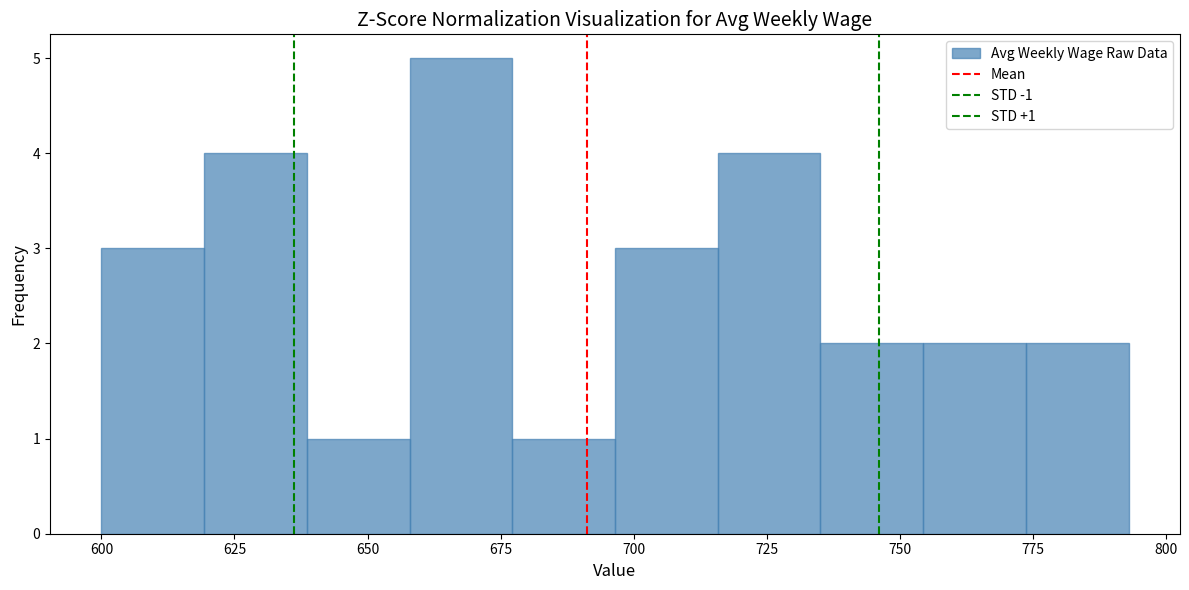

Around what value on the x-axis is the tallest bar? Give the approximate position of its centre, as read against the axis.

670